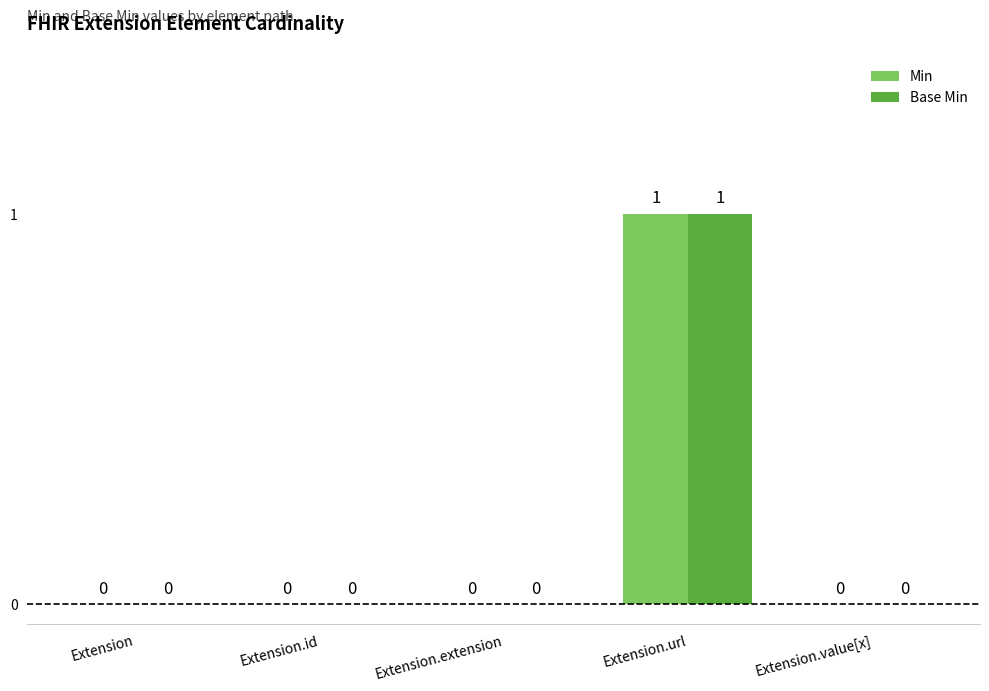

The Base Min series shows -1 at Extension. True or false?

False